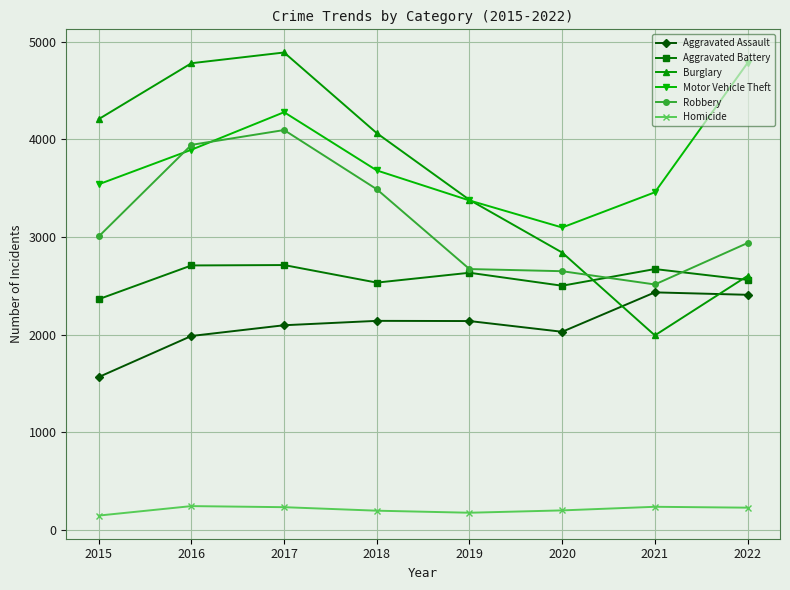

Read the Homicide value at 2016.

241